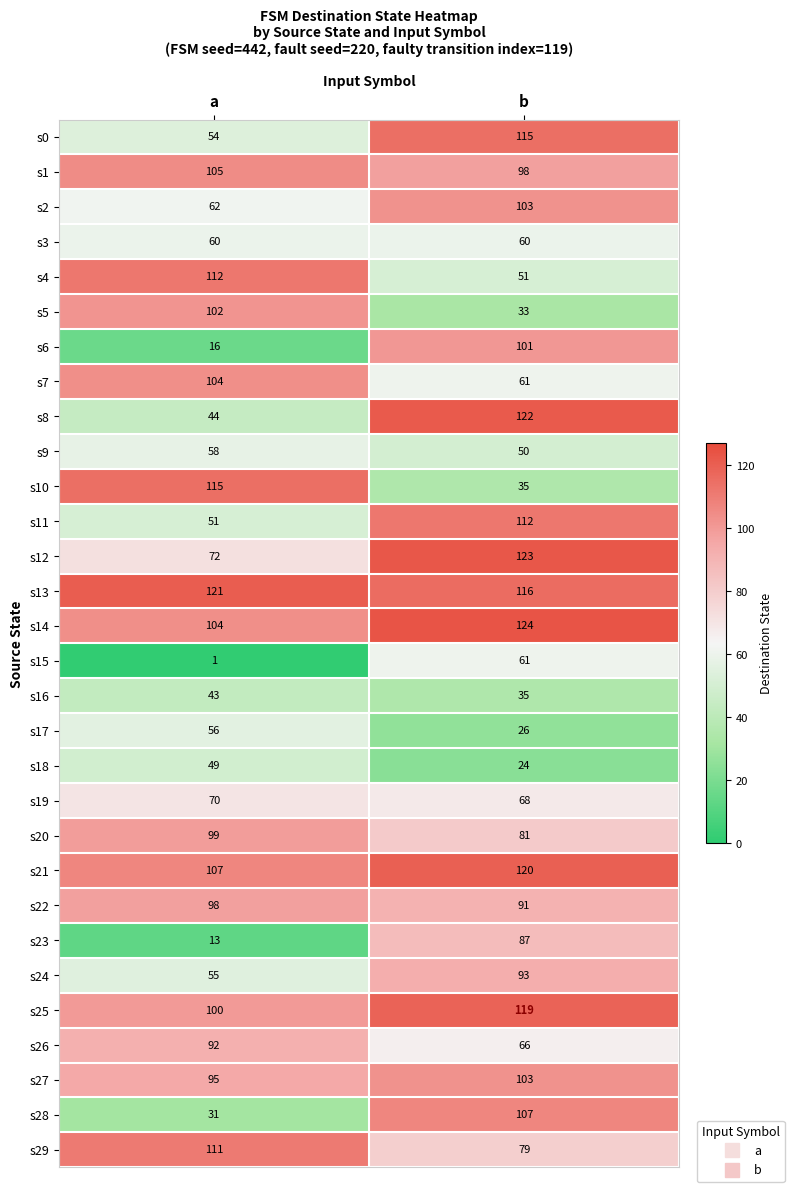

What is the difference between the highest and lowest values at b?

100